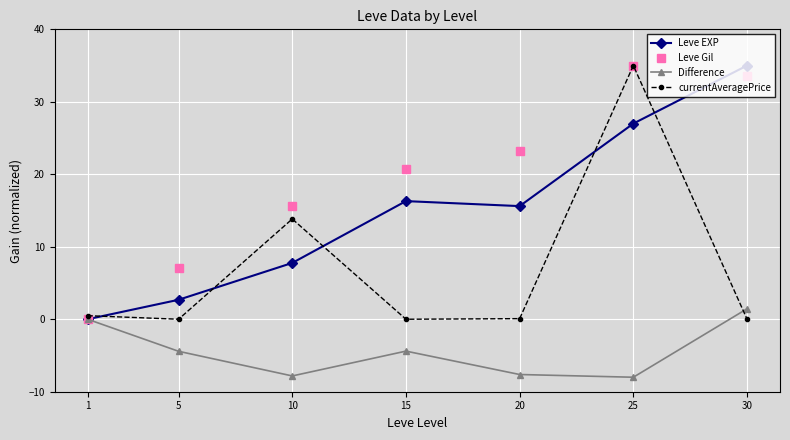

How many categories are shown in the chart?

7